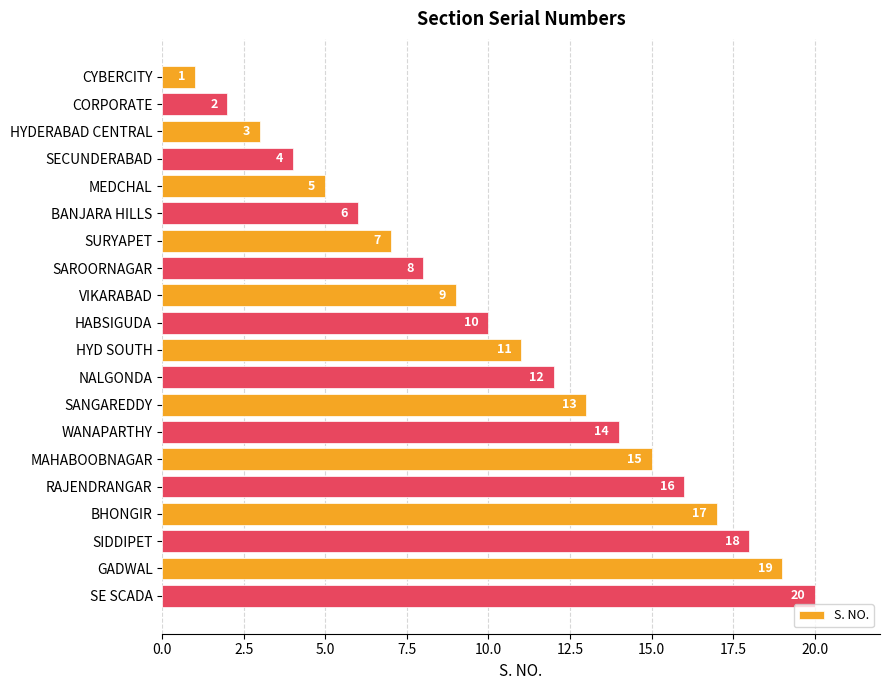

What is the sum of all values?

210